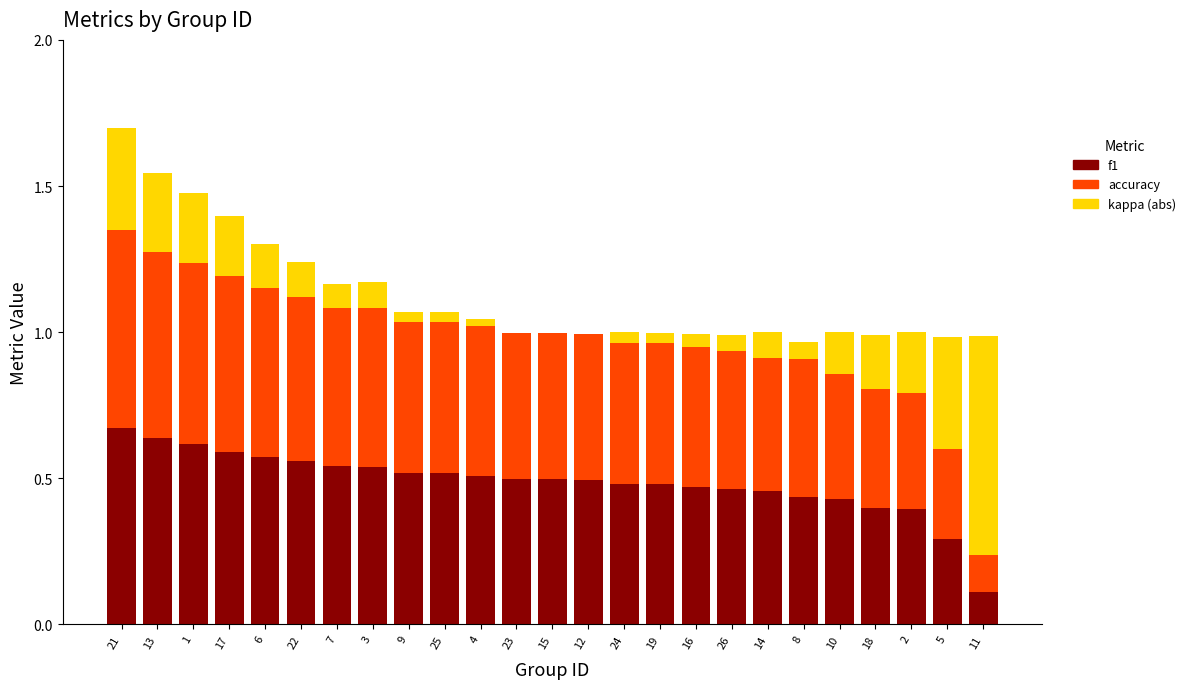

How many data points does each series have?

25